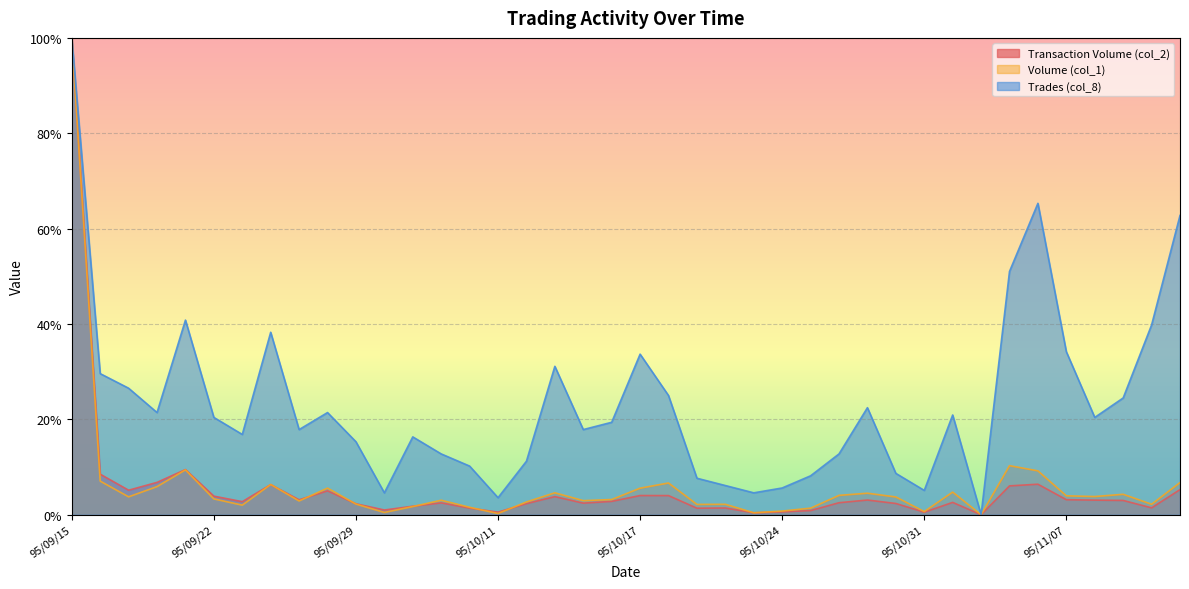

Read the Transaction Volume (col_2) value at 95/09/20.

0.1